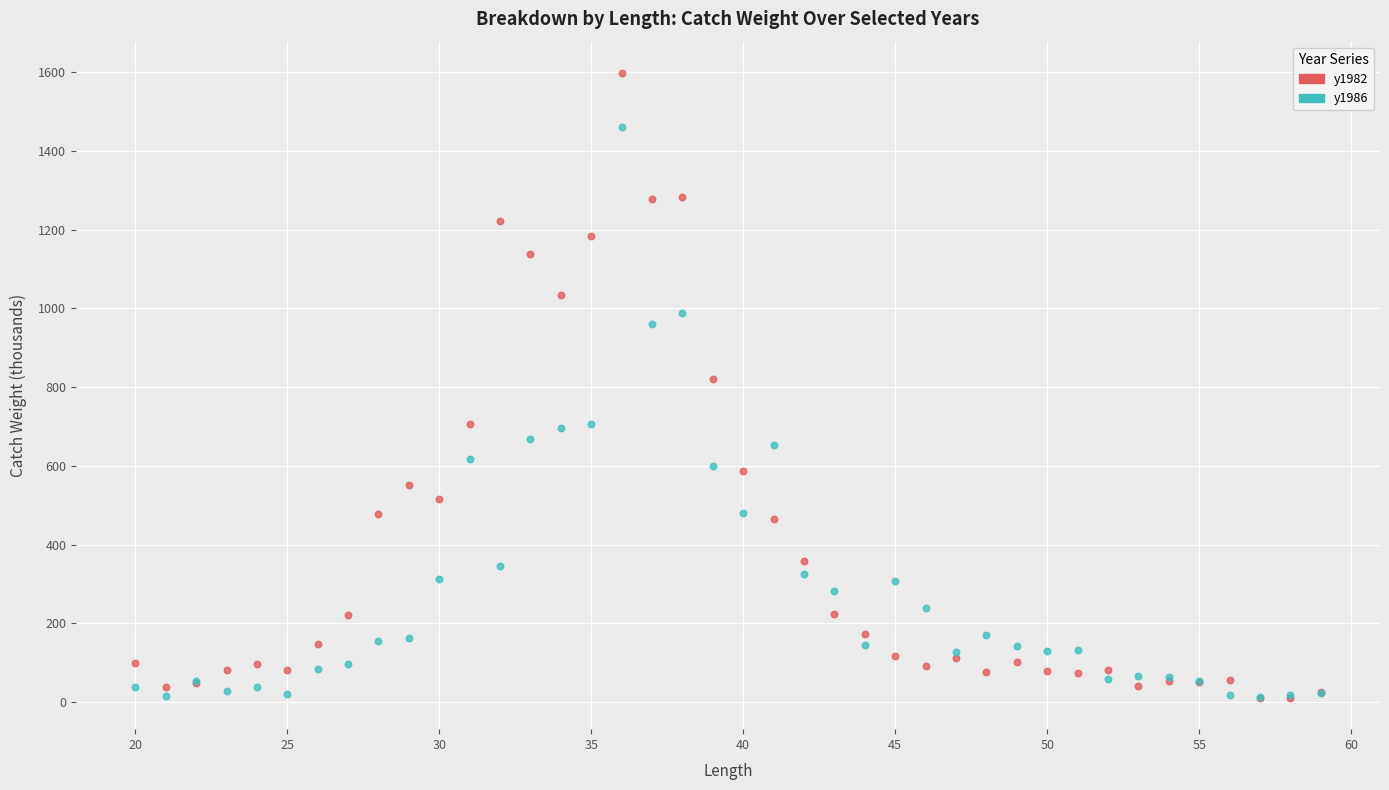

What are all the series names shown in the legend?

y1982, y1986